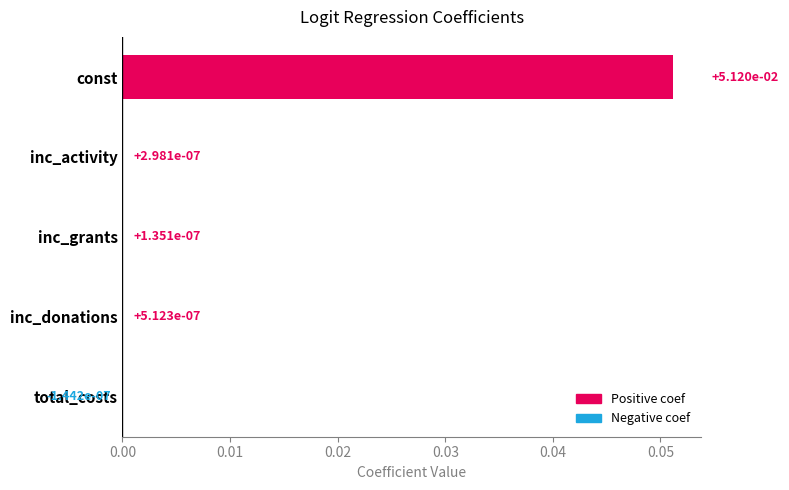

How many positive values are there?

4